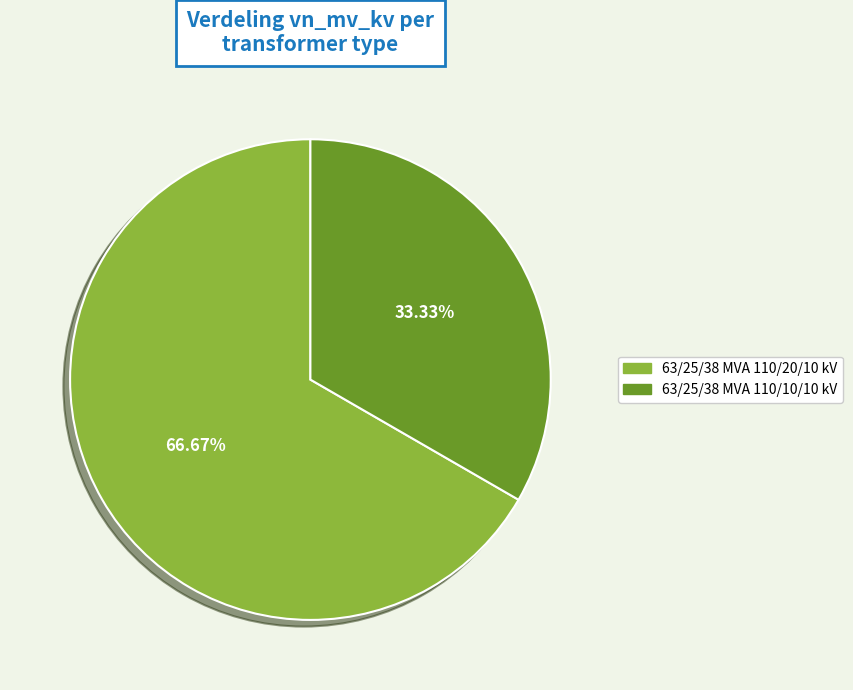

To the nearest percent, what is the difference between the largest and smallest slice percentages?

33%